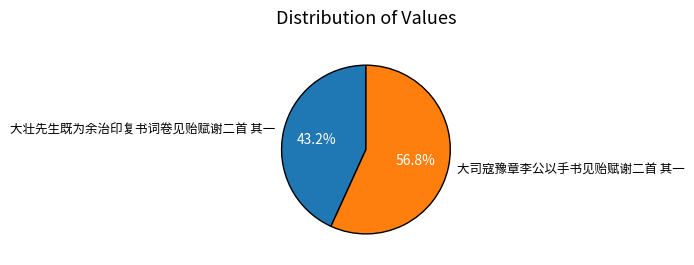

To the nearest percent, what is the difference between the largest and smallest slice percentages?

14%